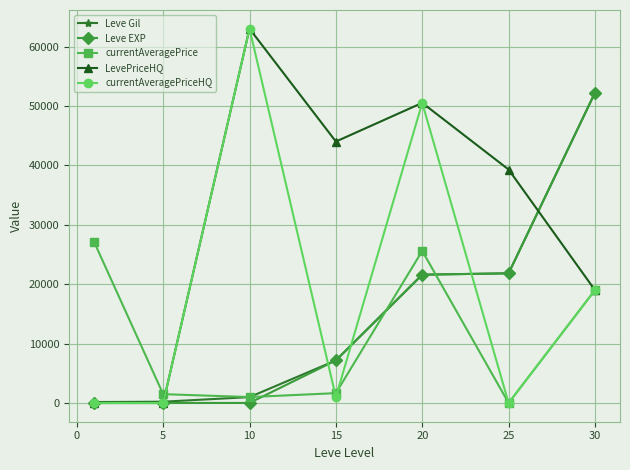

After their last crossing, which series has the higher values: Leve EXP or currentAveragePrice?

Leve EXP